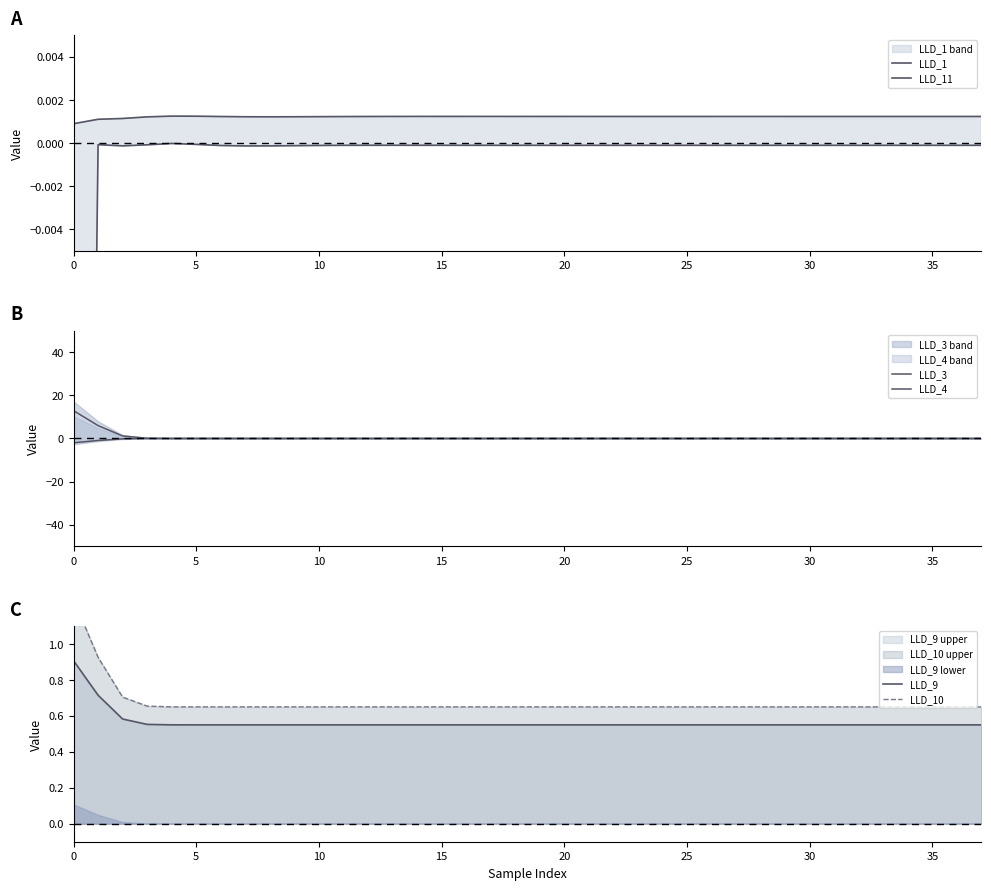

What is the sum of all LLD_3 values?

20.1